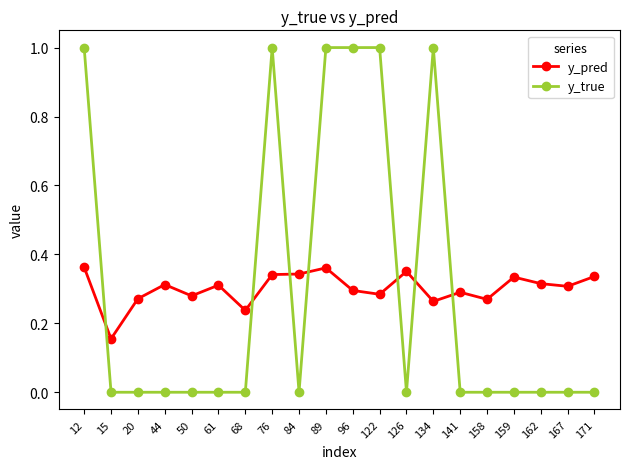

Is it true that y_true equals 1.6 at 89?

False